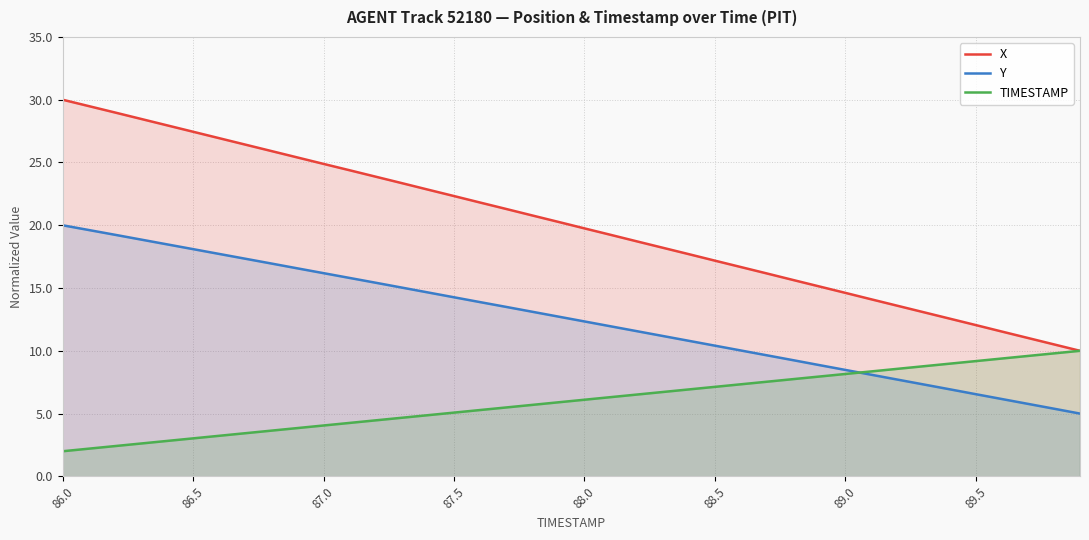

What is the value of the TIMESTAMP point at the 2nd from the left?

2.2